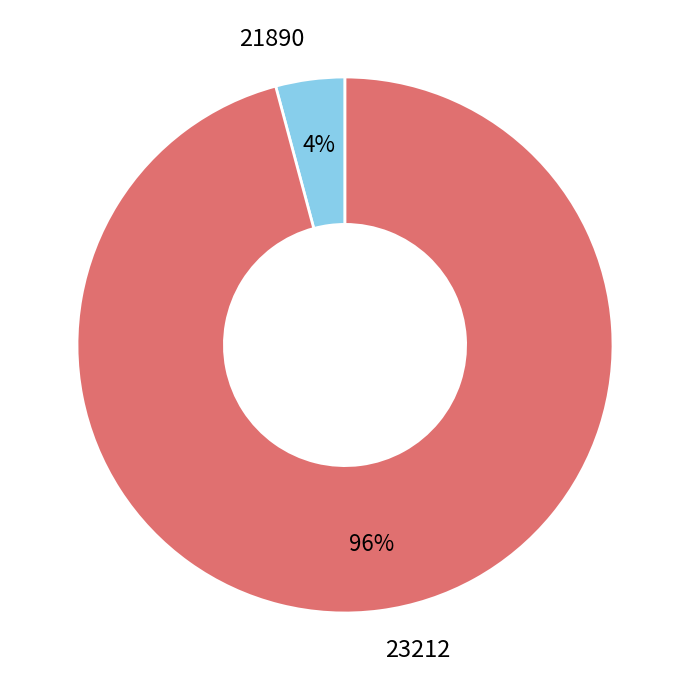

Is it true that 21890 is 9% of the pie?

False